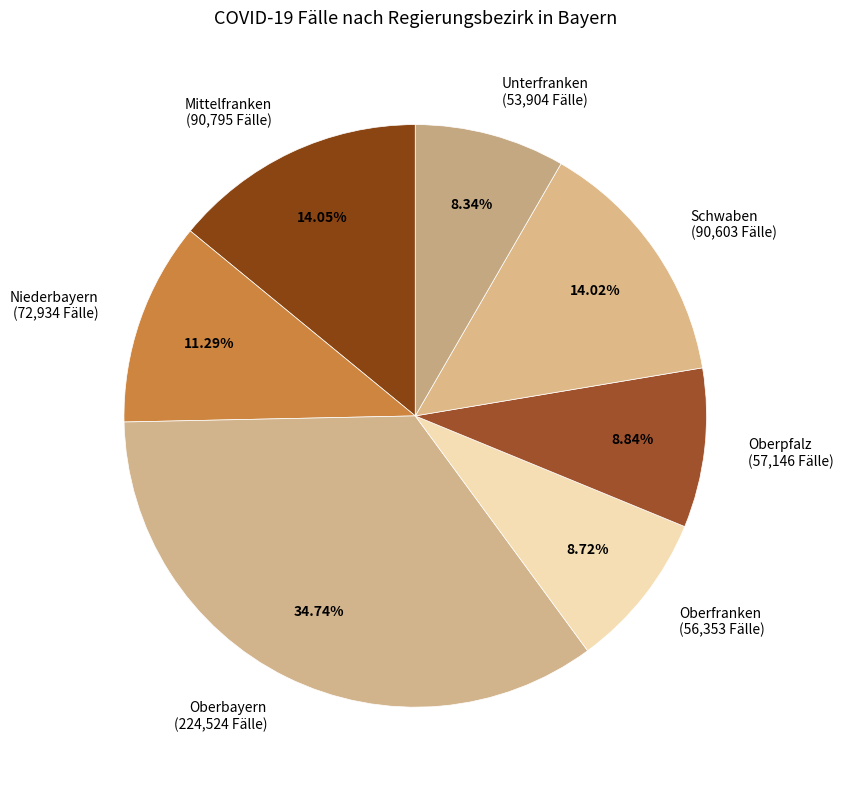

The Oberbayern slice represents 35% of the pie. True or false?

True